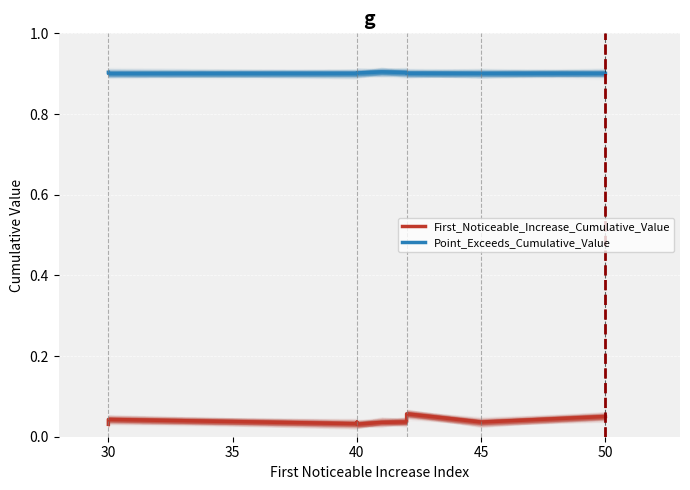

Reading left to right, what are all the values shown in this chart?

First_Noticeable_Increase_Cumulative_Value: 0.0	0.0	0.0	0.0	0.0	0.0	0.0	0.1	0.0	0.1
Point_Exceeds_Cumulative_Value: 0.9	0.9	0.9	0.9	0.9	0.9	0.9	0.9	0.9	0.9